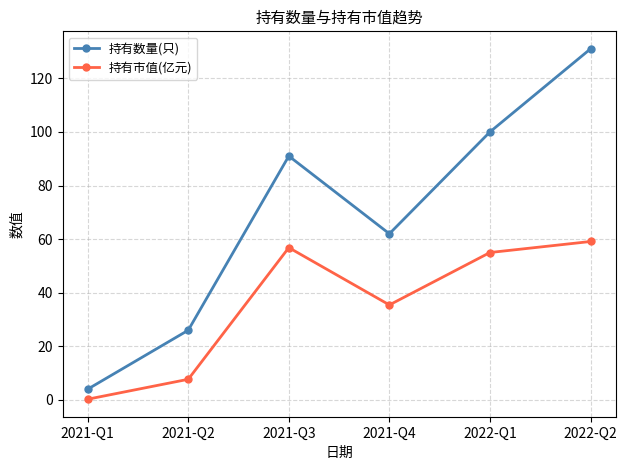

Between 2021-Q1 and 2022-Q2, which series saw the biggest shift?

持有数量(只)